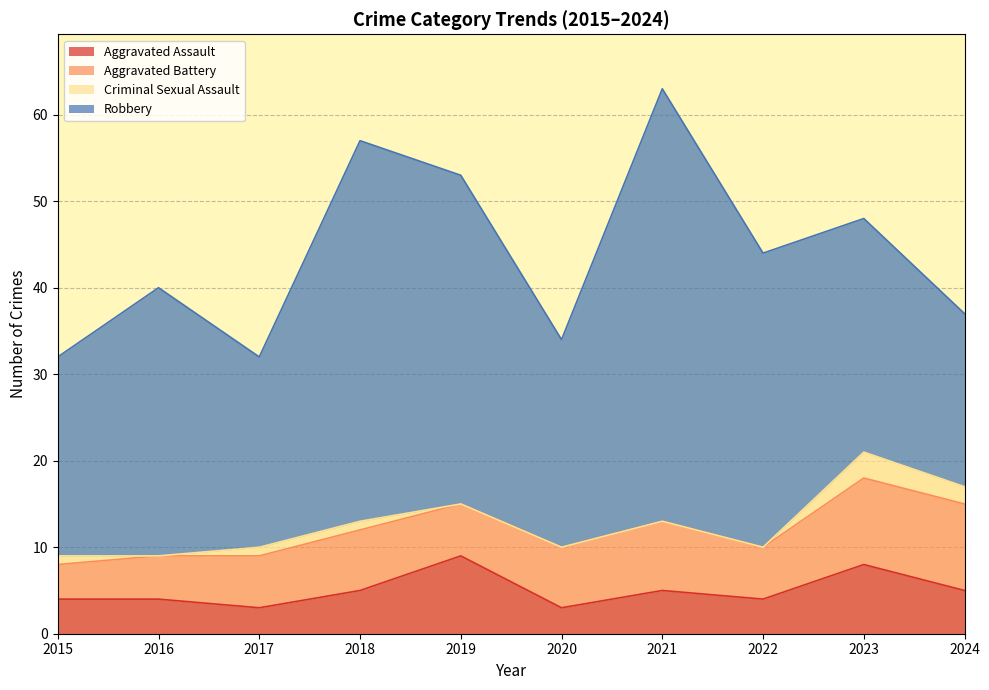

True or false: Aggravated Assault has a value of 8 at 2023.

True